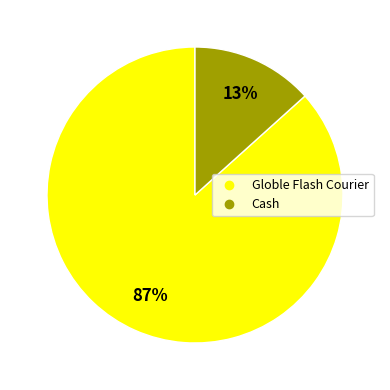

How many segments does this pie chart have?

2